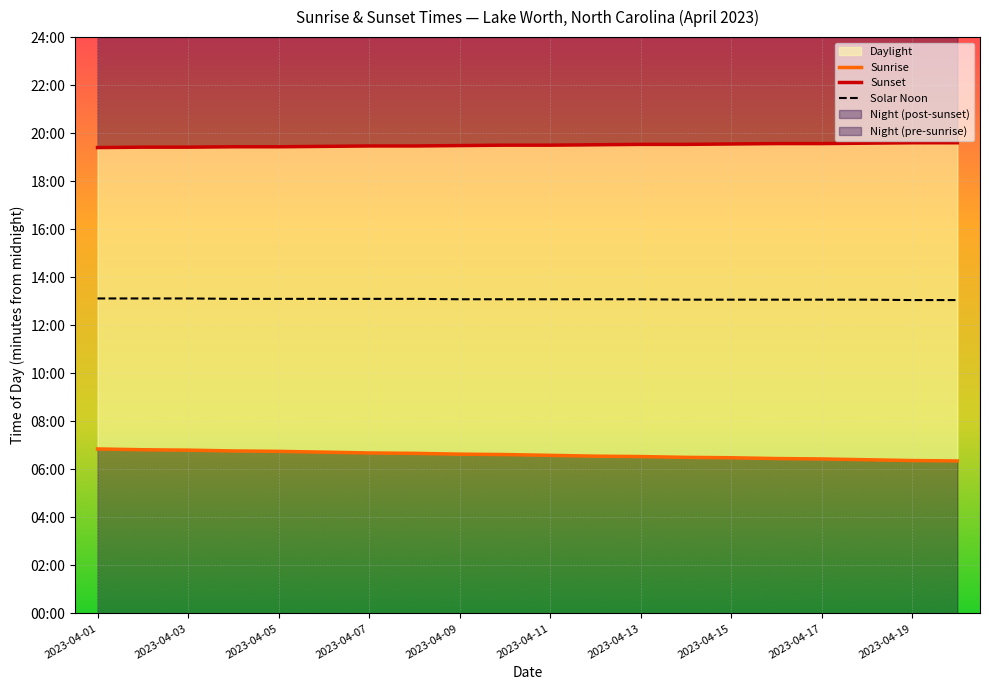

Rank the series by their average value, from lowest to highest.

Sunrise, Solar Noon, Sunset